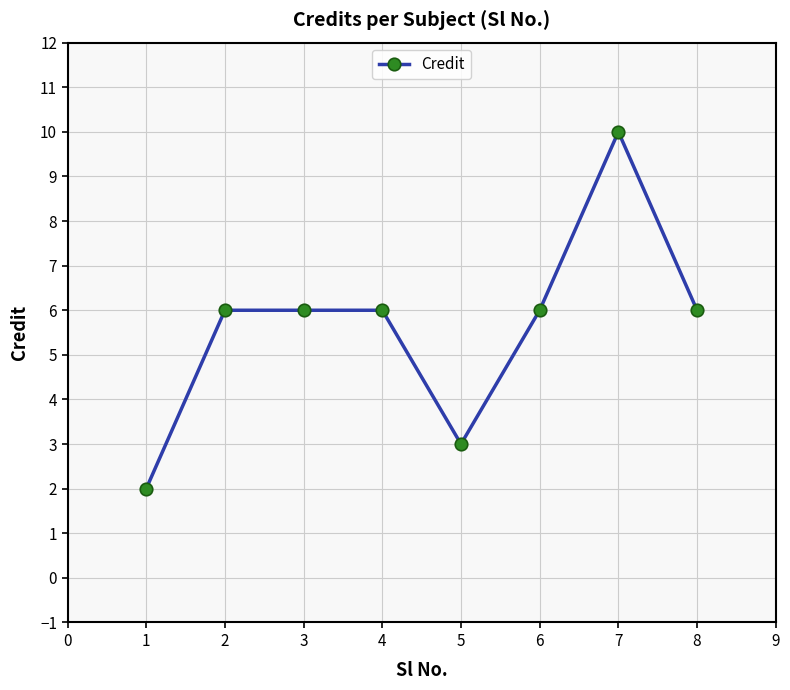

What is the ratio of the value at 1 to the value at 4?

0.3